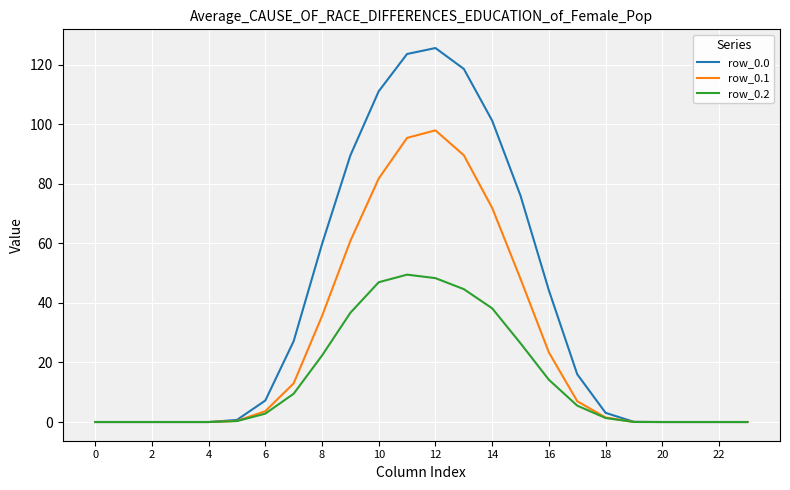

What is the maximum value shown in the chart?

125.5